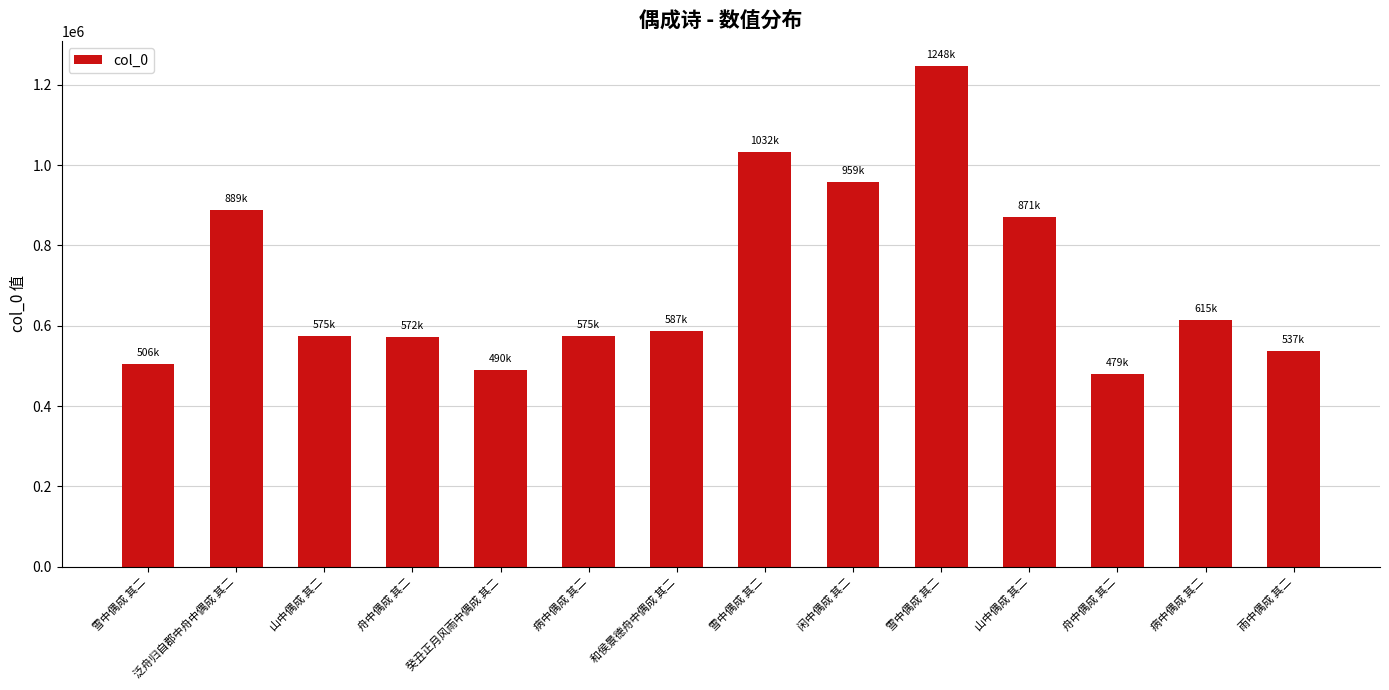

How many bars are there in total?

14